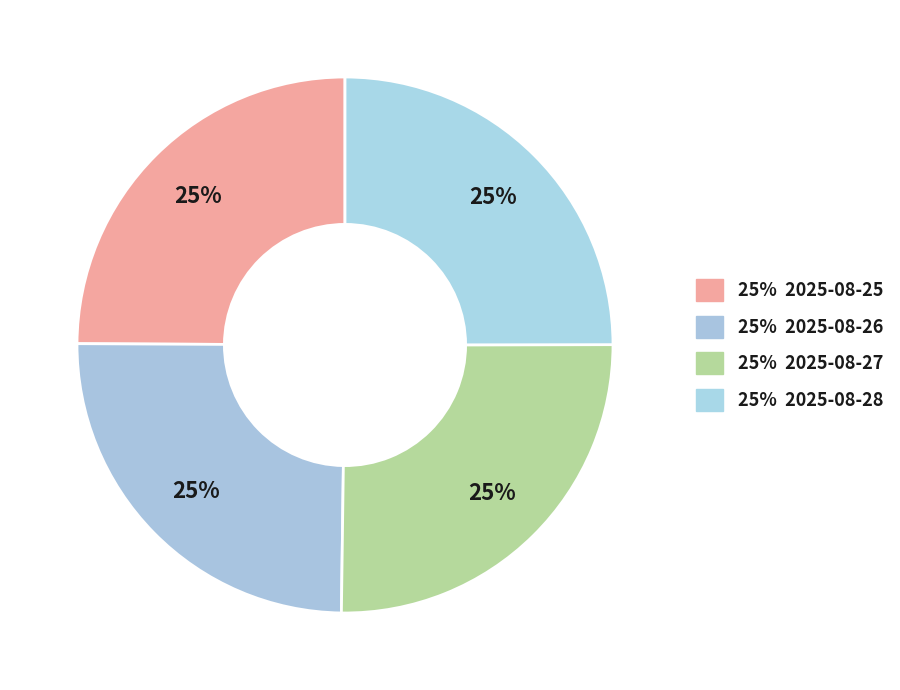

Which slice is the smallest?

2025-08-26